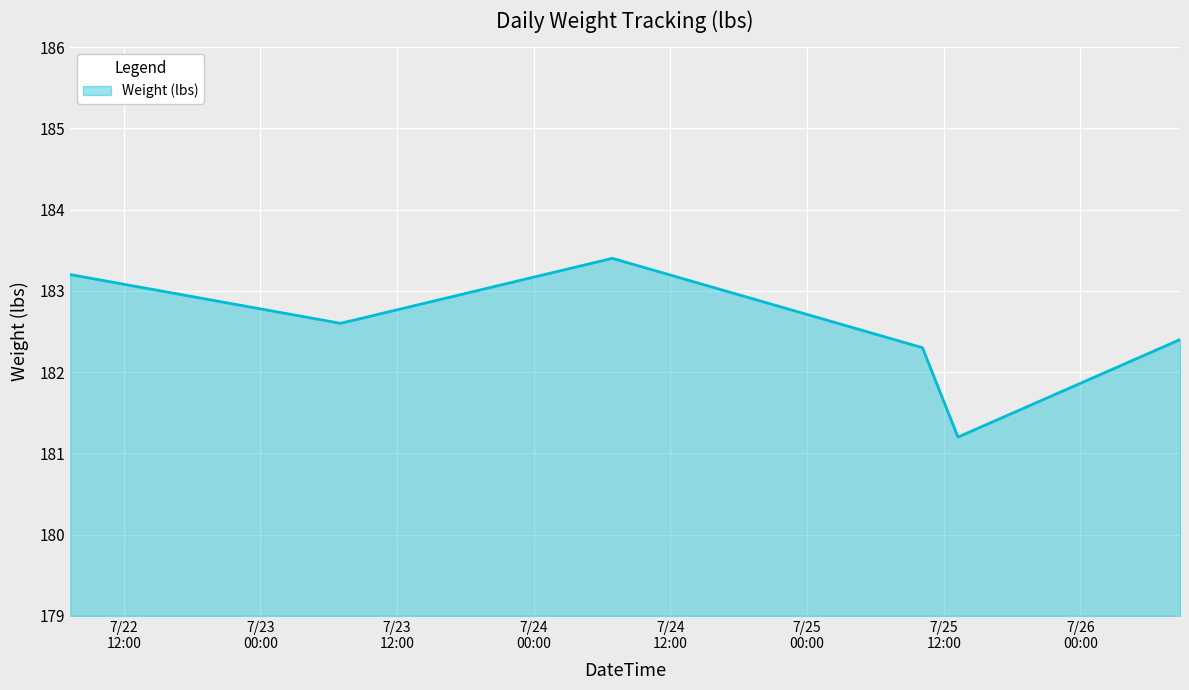

Reading right to left, extract all data points from this chart.

182.4	181.2	182.3	183.4	182.6	183.2